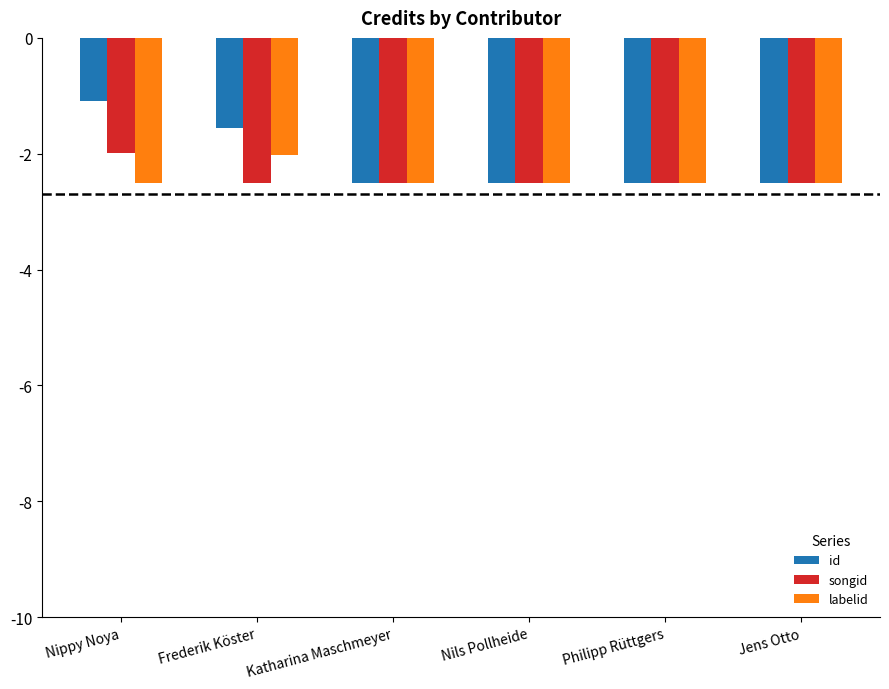

At which label does songid first exceed -2?

Nippy Noya